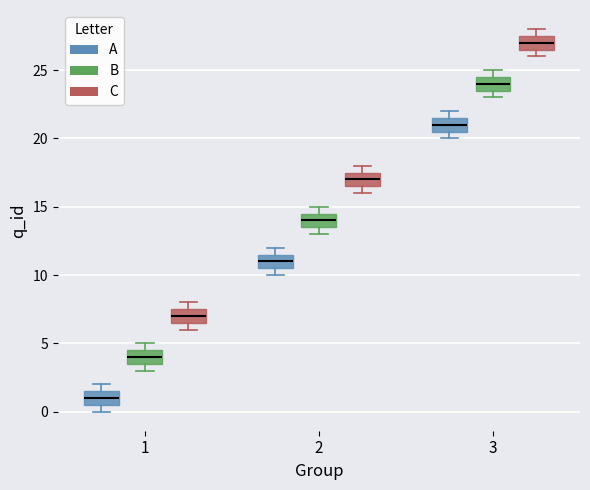

Reading left to right, read every box against the y-axis: the position of its median line, the range the box covers, and the ends of its whiskers. The values are not printed on the chart, so give them approximately, as read against the axis.

1 (A): median 1.0, box 0.5 to 1.5, whiskers 0.0 to 2.0
1 (B): median 4.0, box 3.5 to 4.5, whiskers 3.0 to 5.0
1 (C): median 7.0, box 6.5 to 7.5, whiskers 6.0 to 8.0
2 (A): median 11.0, box 10.5 to 11.5, whiskers 10.0 to 12.0
2 (B): median 14.0, box 13.5 to 14.5, whiskers 13.0 to 15.0
2 (C): median 17.0, box 16.5 to 17.5, whiskers 16.0 to 18.0
3 (A): median 21.0, box 20.5 to 21.5, whiskers 20.0 to 22.0
3 (B): median 24.0, box 23.5 to 24.5, whiskers 23.0 to 25.0
3 (C): median 27.0, box 26.5 to 27.5, whiskers 26.0 to 28.0